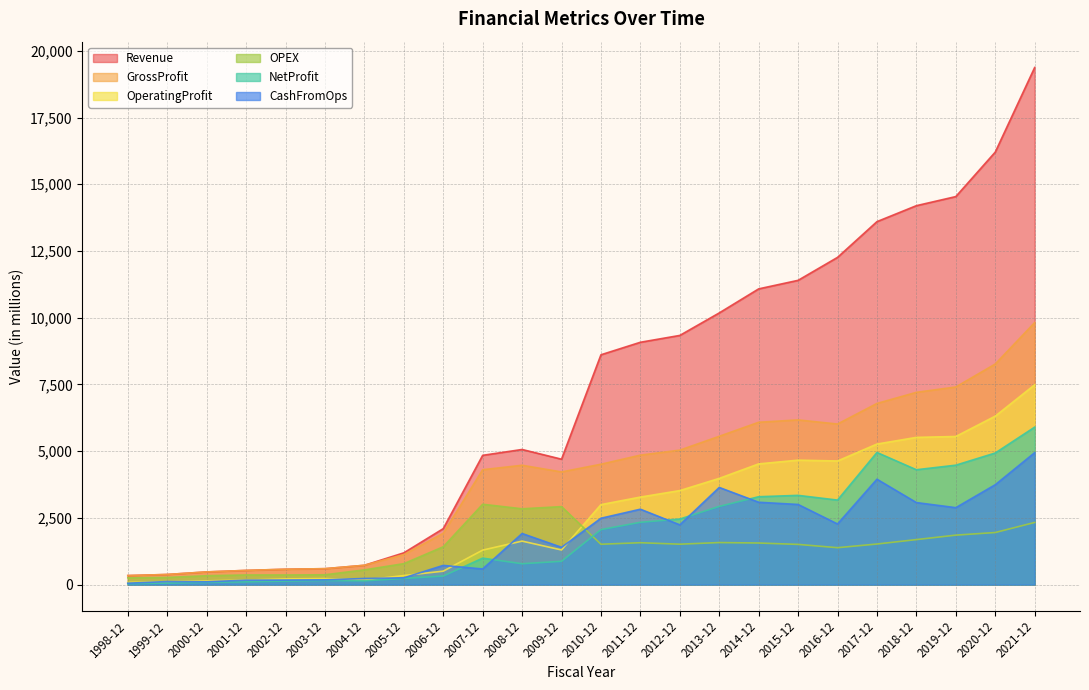

Is the value of CashFromOps at 2007-12 greater than the value of GrossProfit at 2012-12?

No